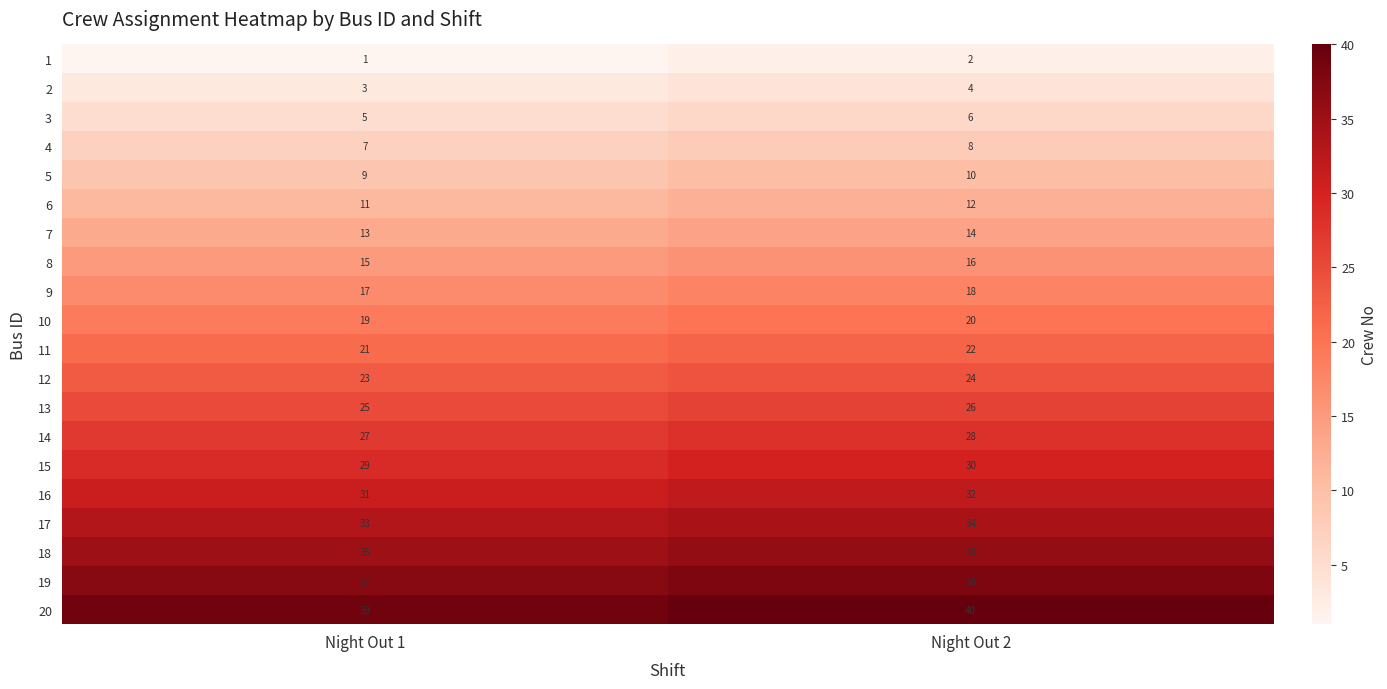

What is the lowest value of the 9 series?

17